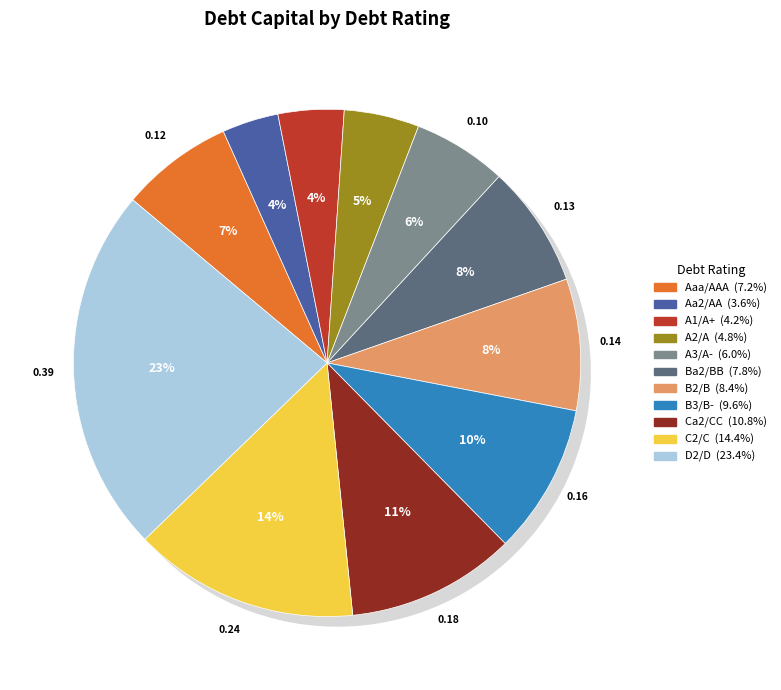

Is there a majority slice in this chart?

No